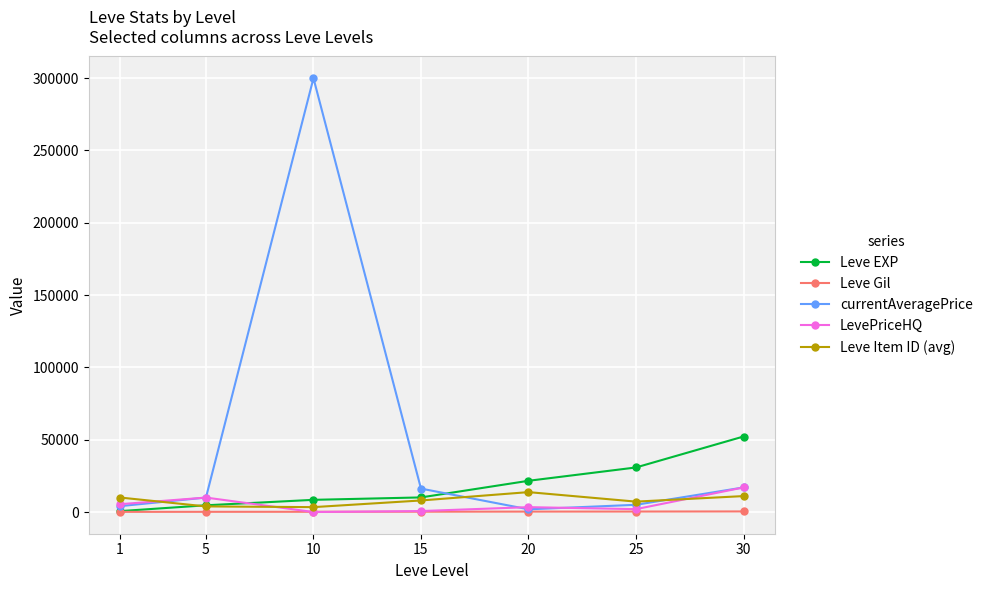

The value of Leve EXP at 30 is 19826. True or false?

False